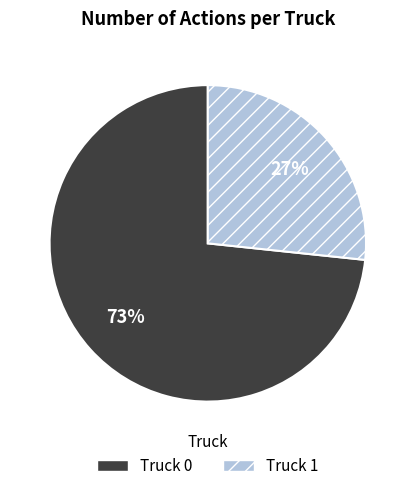

True or false: Truck 0 accounts for 83% of the total.

False